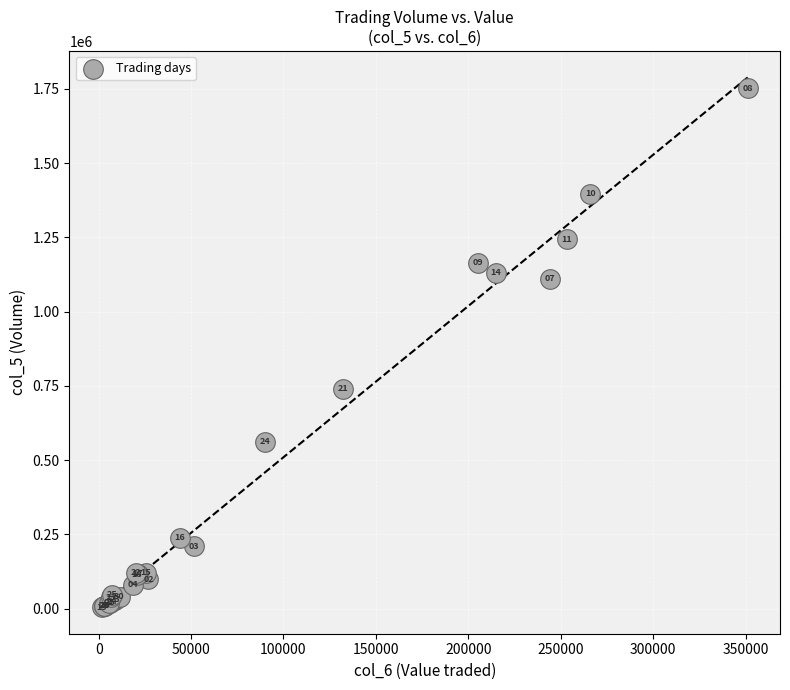

What Y value in the scatter plot is closest to 878000?

741000